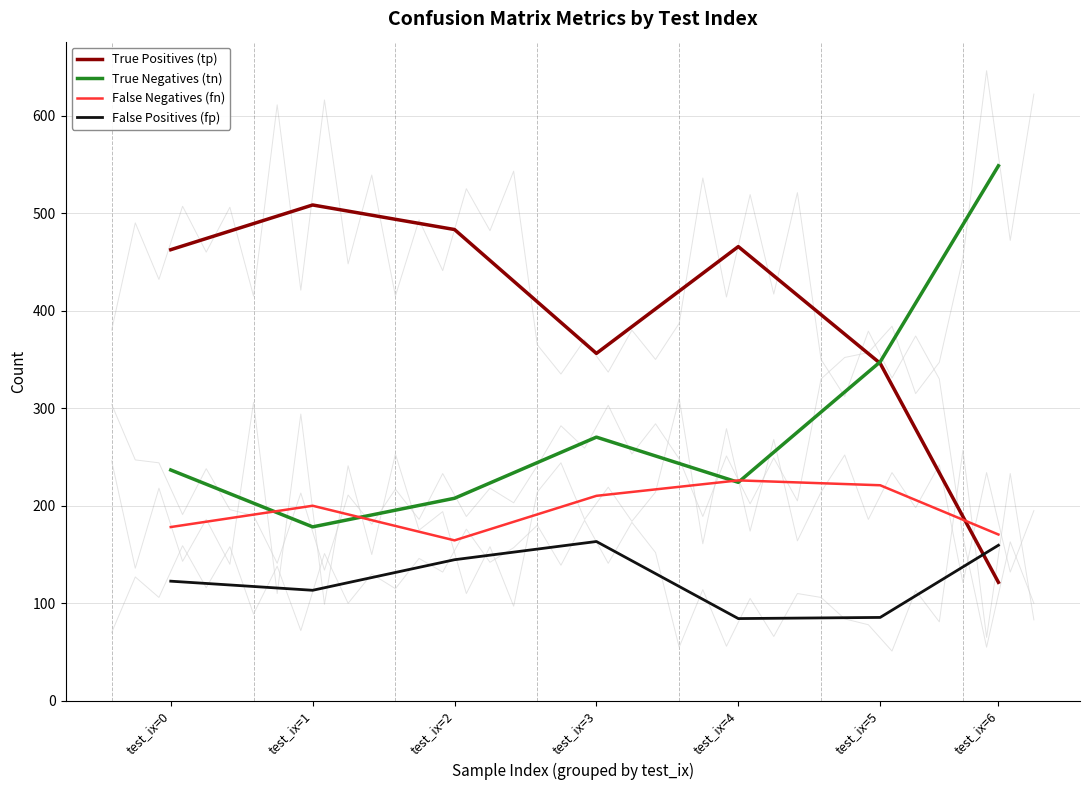

At how many categories does at least one series exceed 295?

7